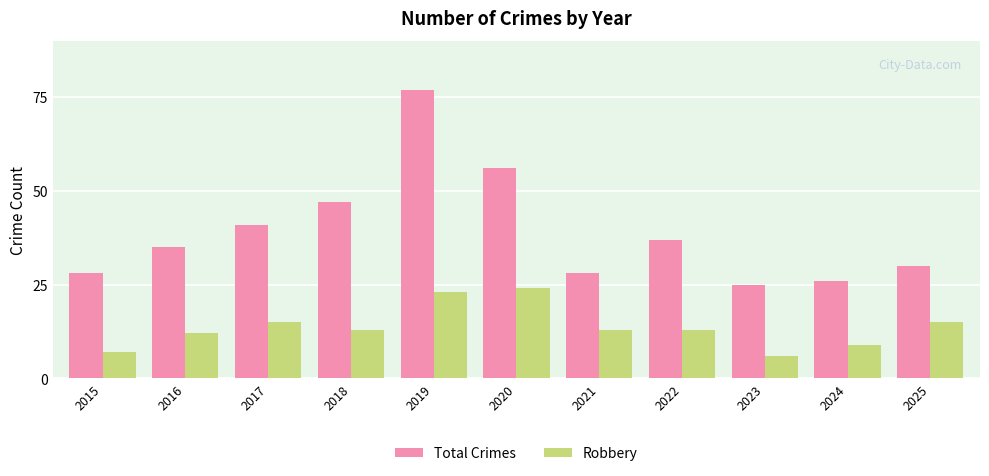

Is the value of Robbery at 2020 greater than the value of Total Crimes at 2025?

No